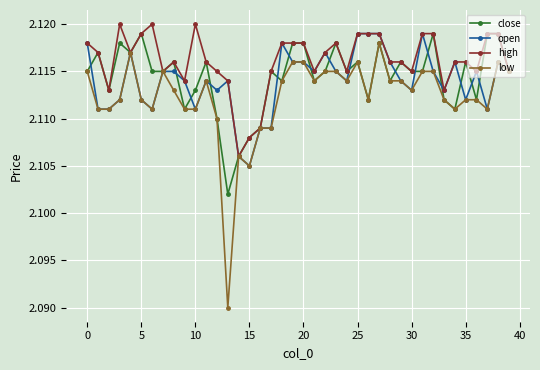

Which series has the largest range (max minus min)?

low